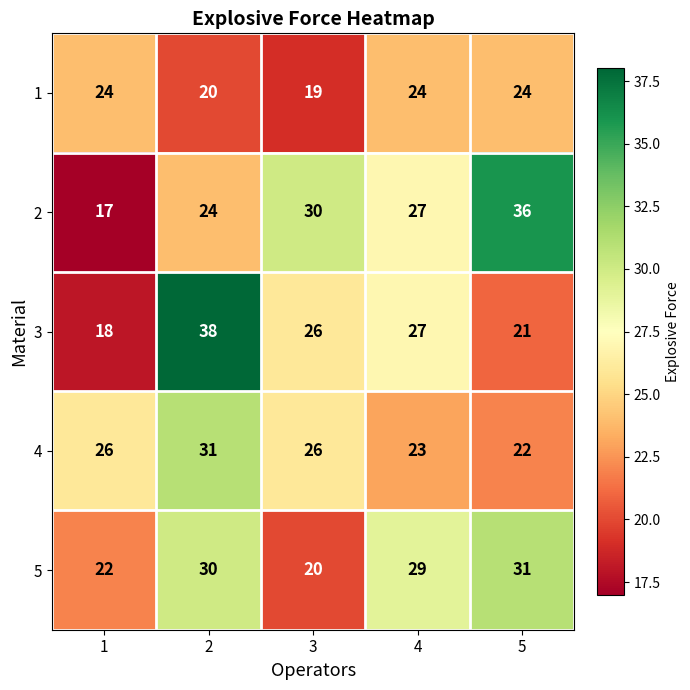

Reading right to left, transcribe all the data shown in this chart.

1: 24	24	19	20	24
2: 36	27	30	24	17
3: 21	27	26	38	18
4: 22	23	26	31	26
5: 31	29	20	30	22